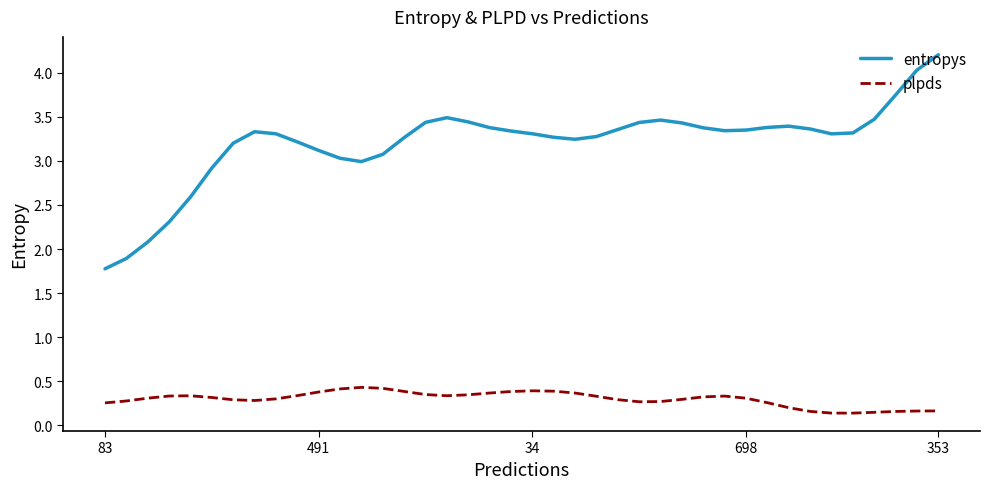

True or false: entropys and plpds intersect in this chart.

False